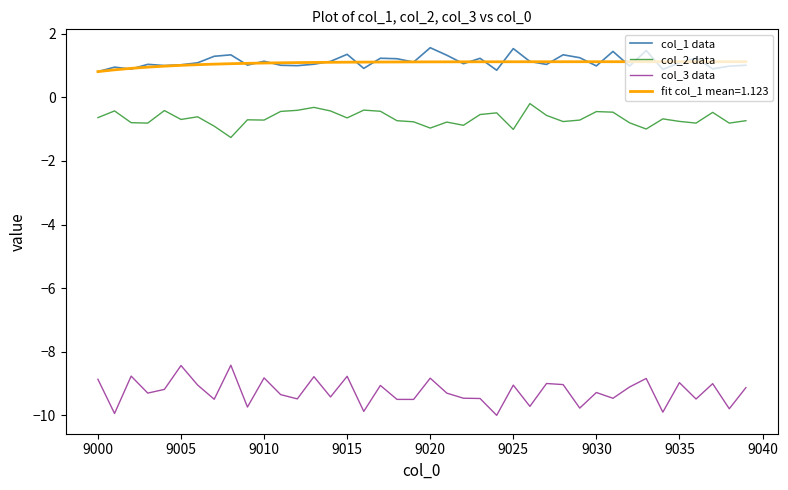

What is the maximum value shown in the chart?

1.6